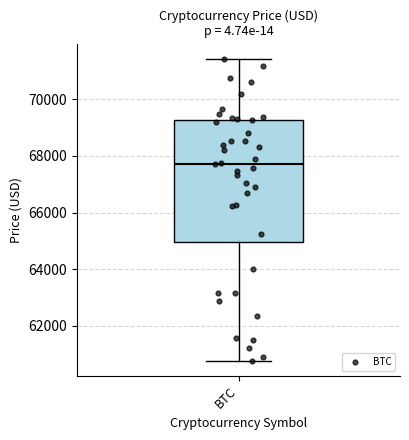

Where is the upper edge of the box for BTC on the y-axis? The values are not printed on the chart, so give them approximately, as read against the axis.

69200